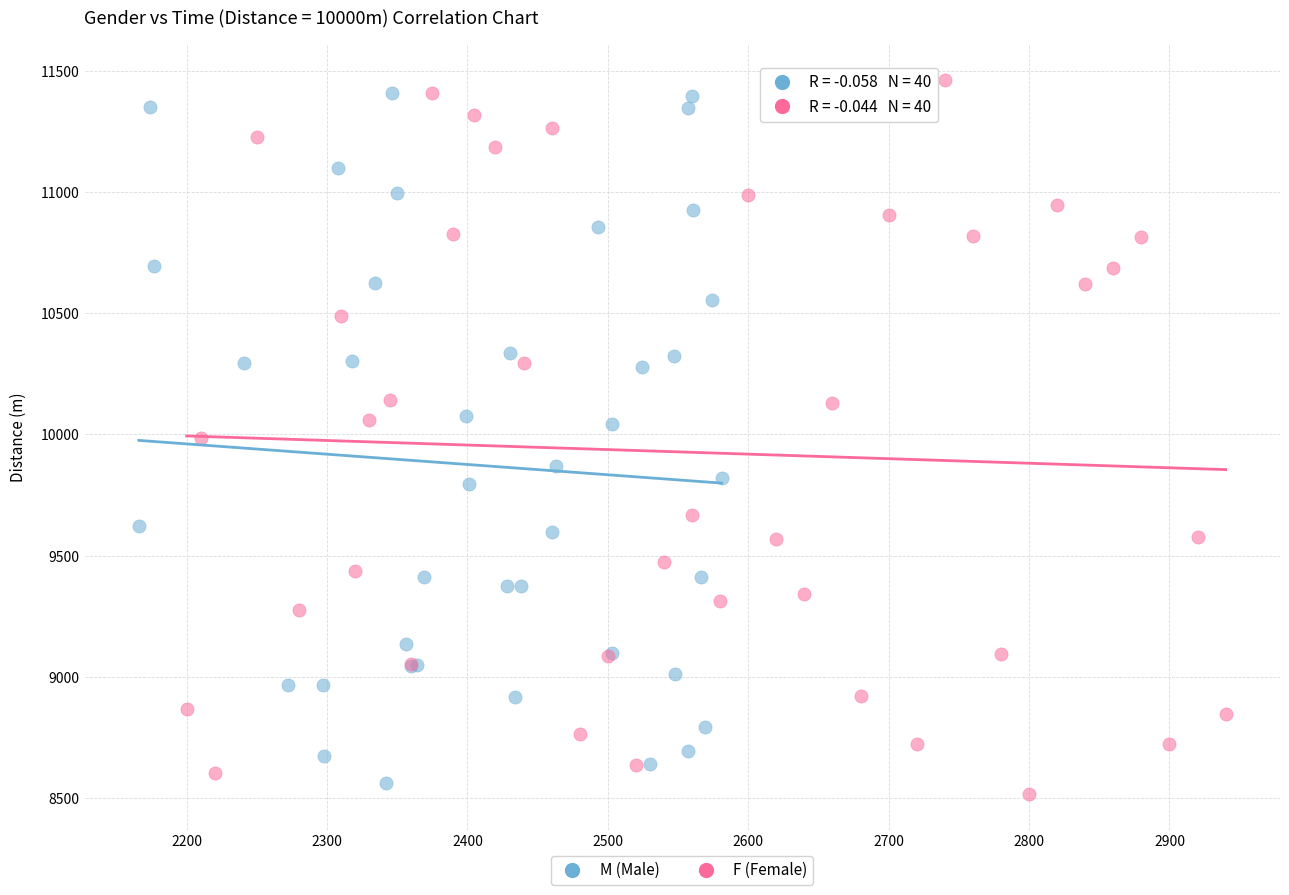

What are all the series names shown in the legend?

M (Male), F (Female)